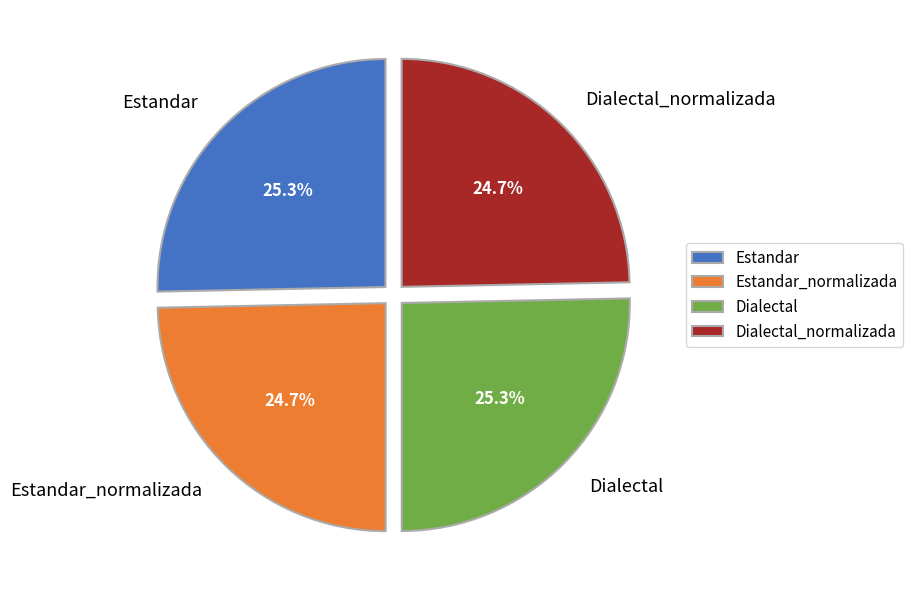

Is there a majority slice in this chart?

No